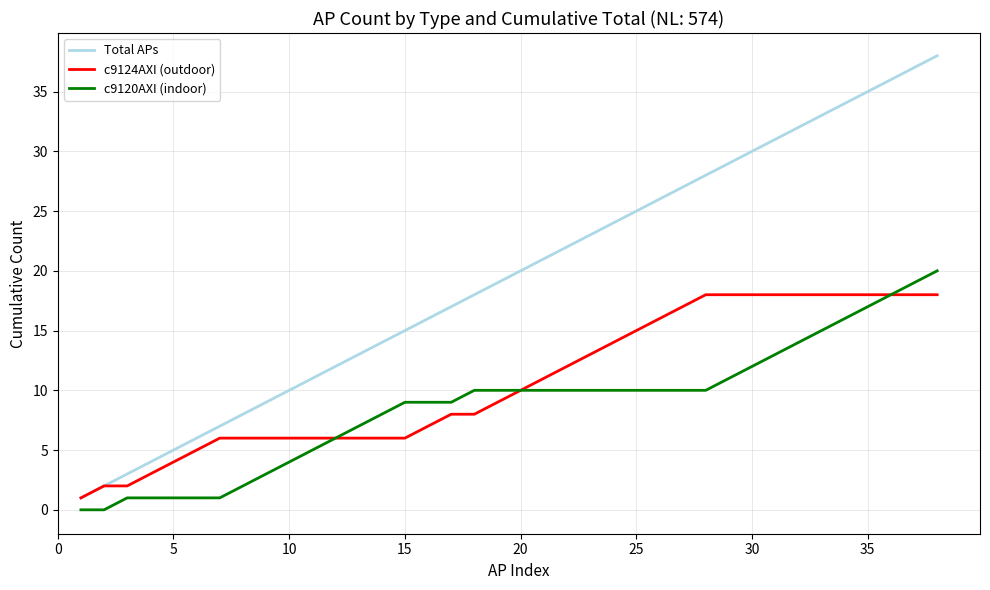

Rank the series by their average value, from highest to lowest.

Total APs, c9124AXI (outdoor), c9120AXI (indoor)